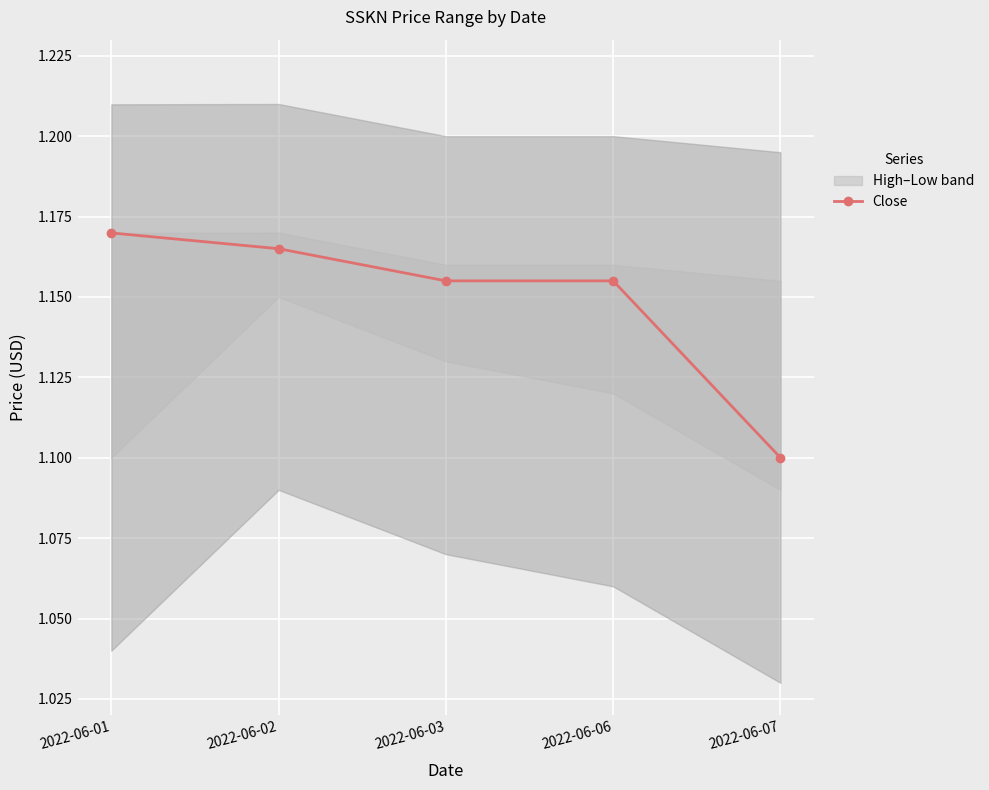

How many distinct data groups are displayed?

1